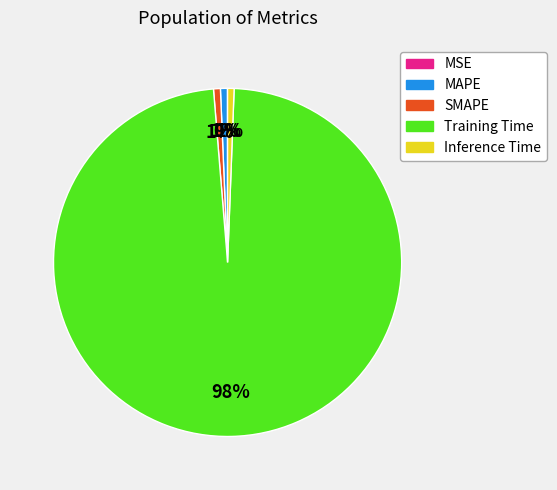

Combined, do Inference Time and Training Time account for over 50%?

Yes